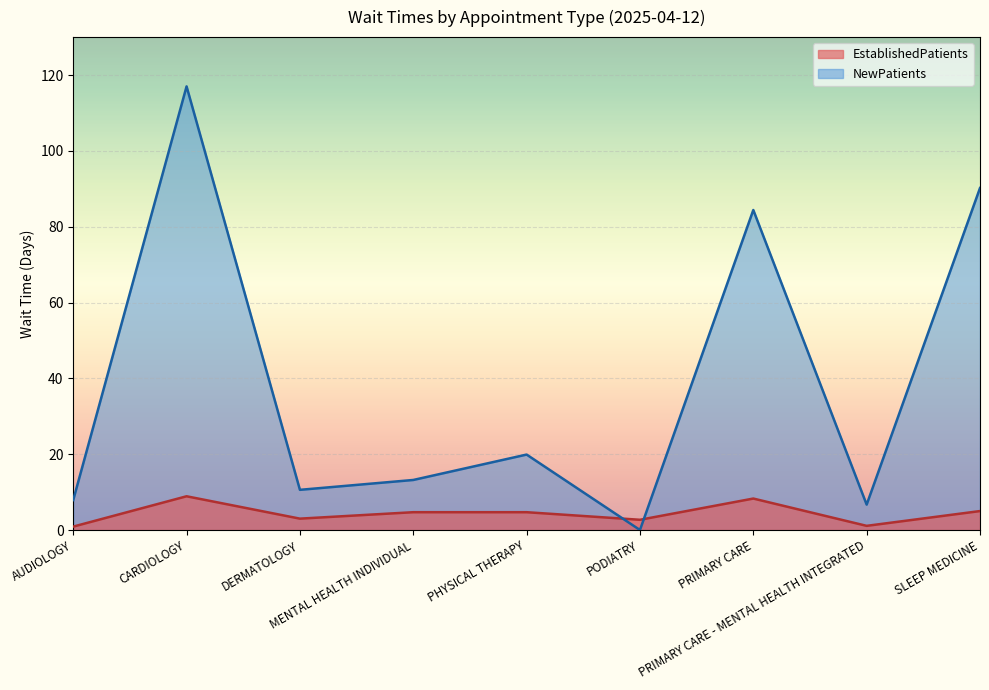

True or false: NewPatients and EstablishedPatients cross at least once.

True